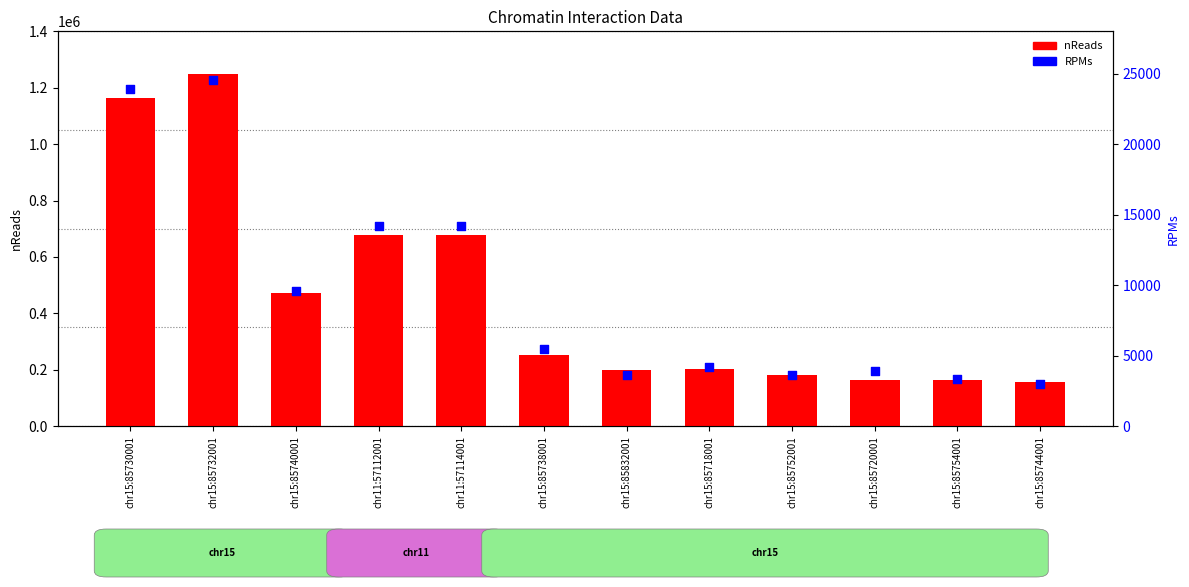

Which series has the largest total across all categories?

nReads